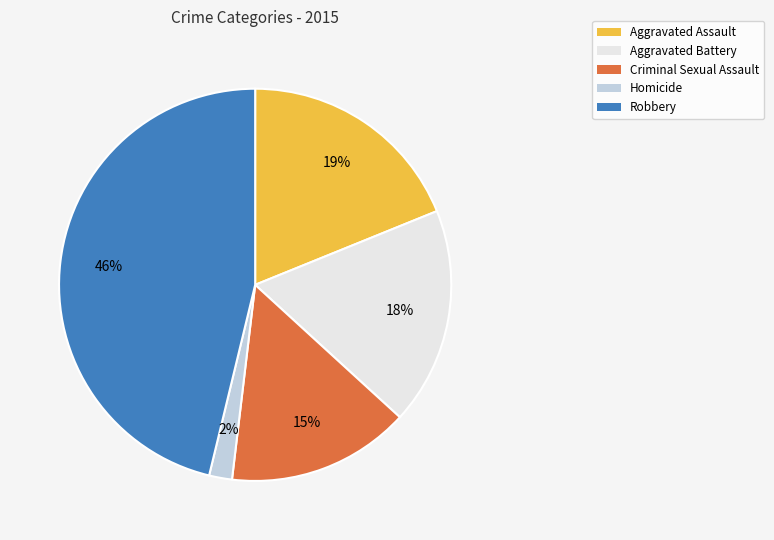

To the nearest percent, what percentage of the pie is Criminal Sexual Assault?

15%